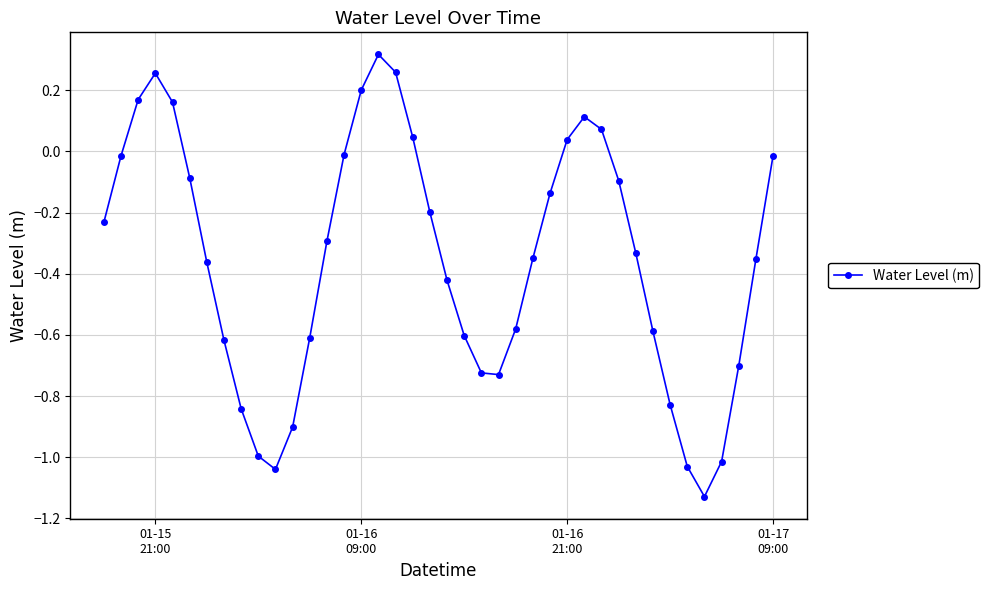

How many values exceed 0?

10